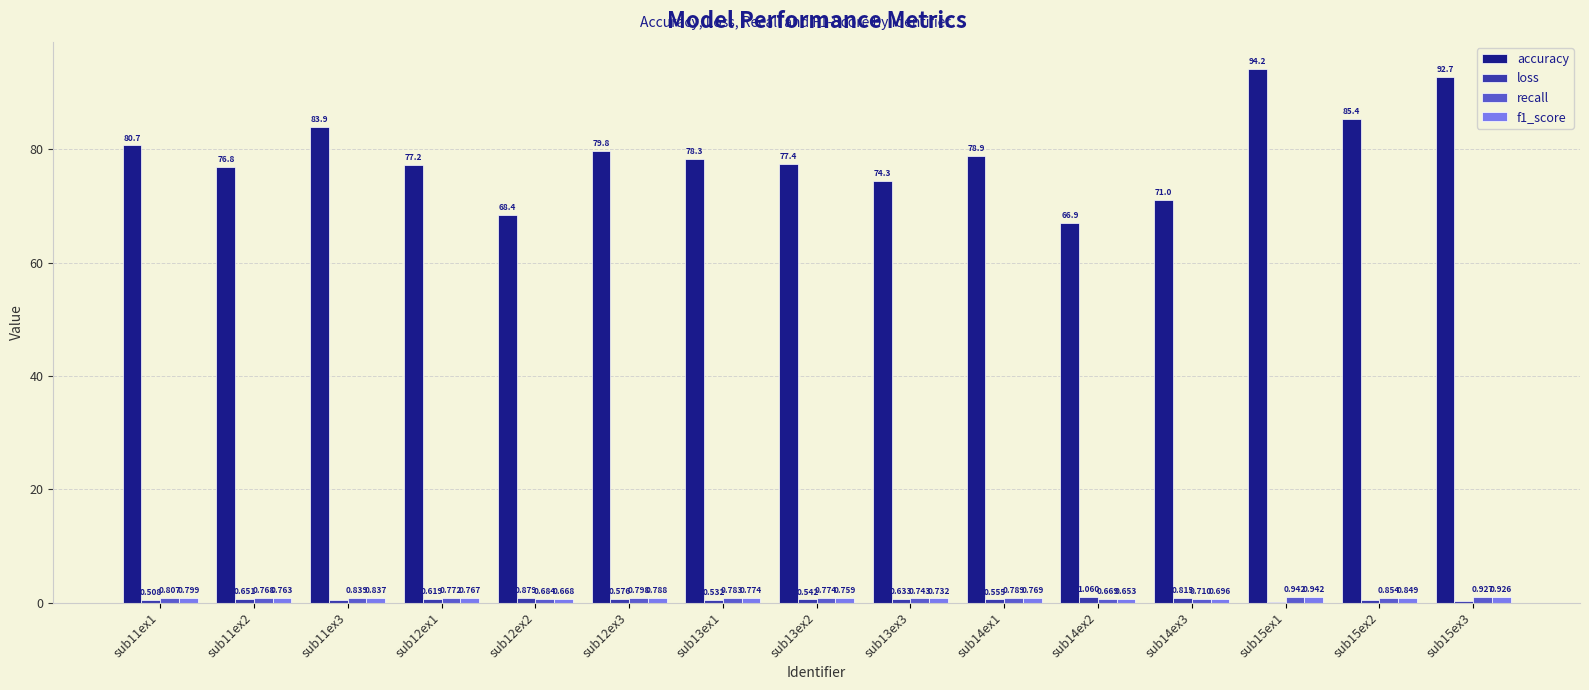

Are the bars horizontal?

No